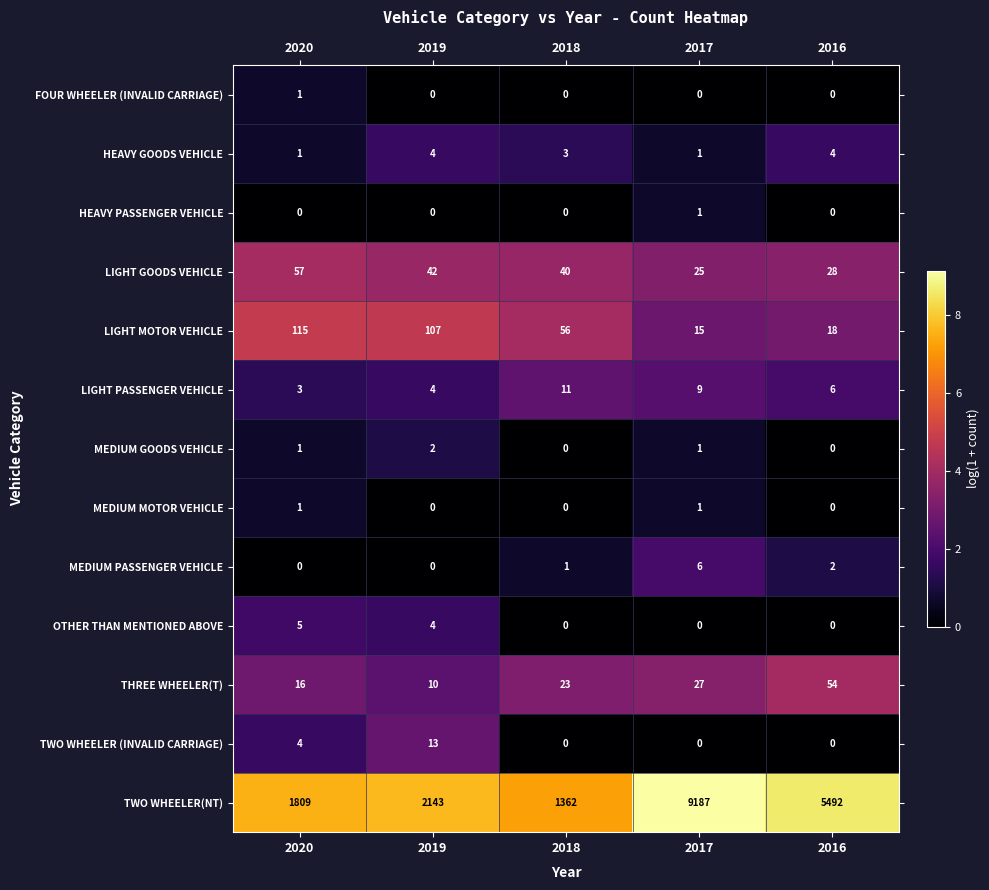

Which series has the largest total across all categories?

TWO WHEELER(NT)